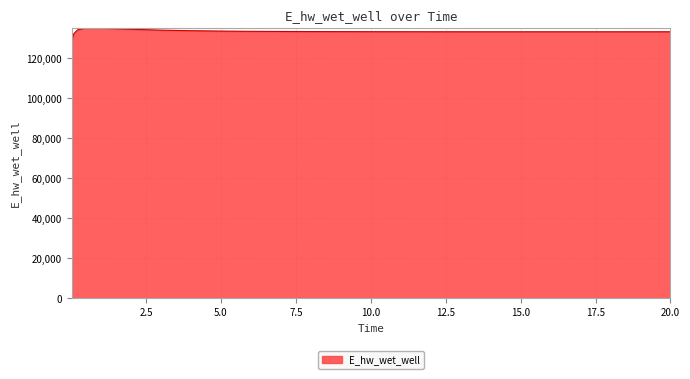

What is the maximum value shown in the chart?

135040.5